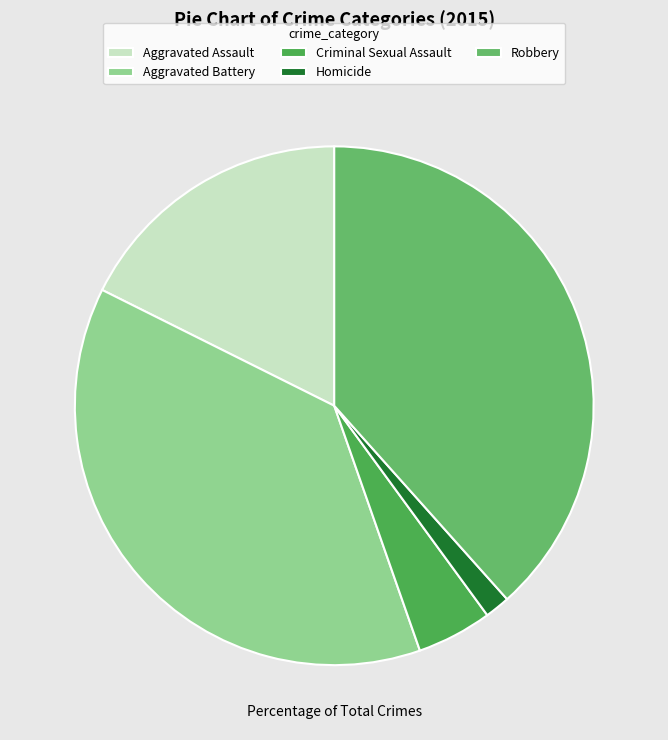

Count the number of slices in the pie.

5